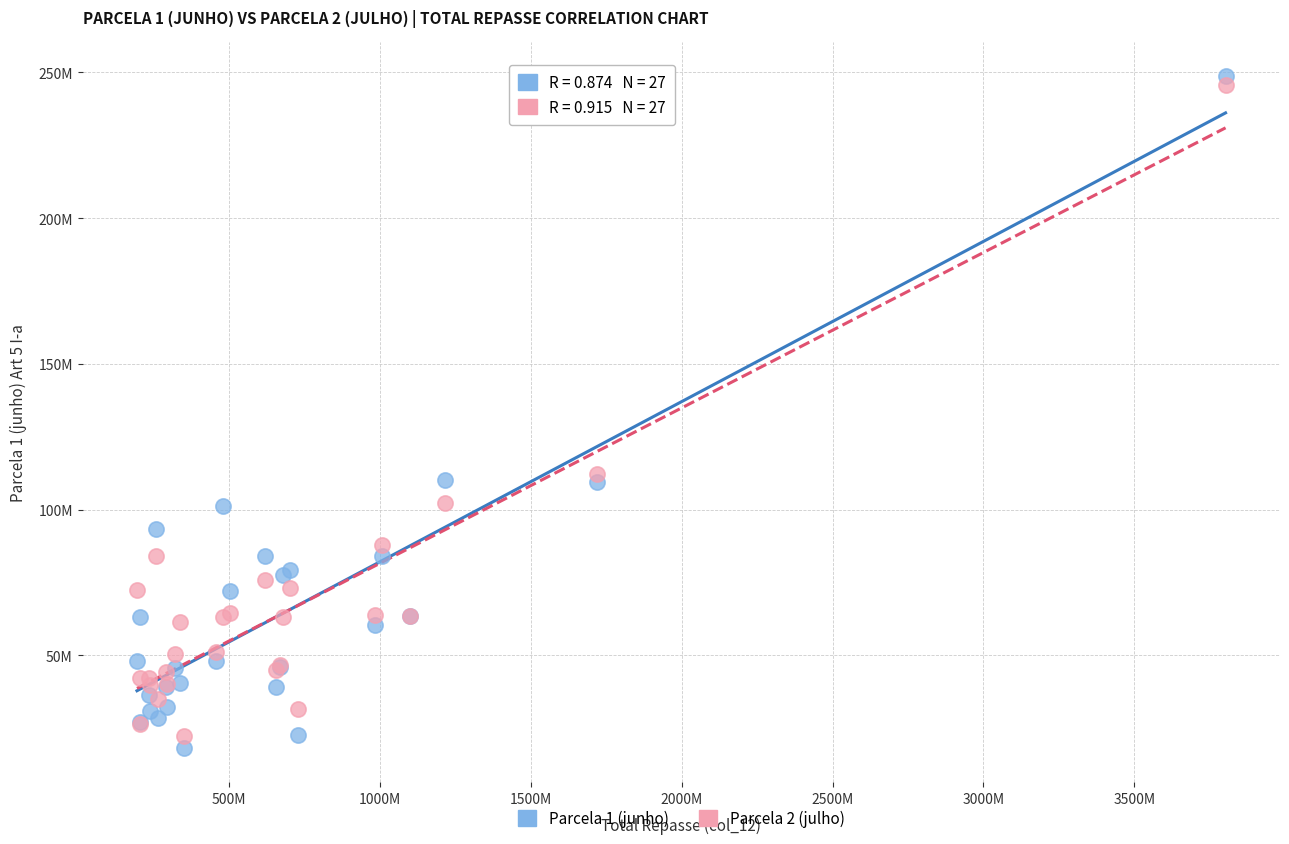

Which series contains the lowest Y value?

Parcela 1 (junho)